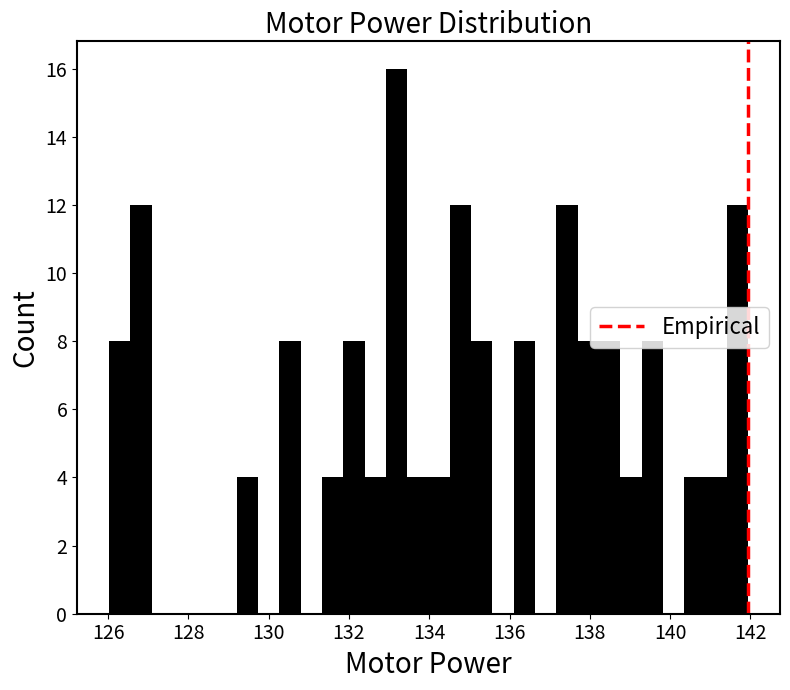

Around what value on the x-axis is the tallest bar? Give the approximate position of its centre, as read against the axis.

133.2